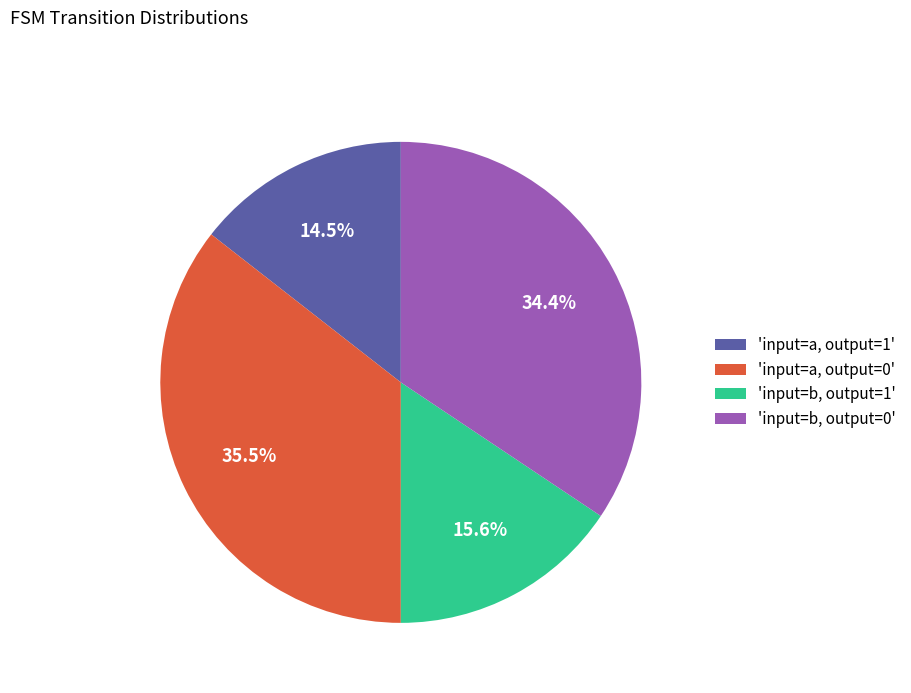

Which slice is the largest?

'input=a, output=0'